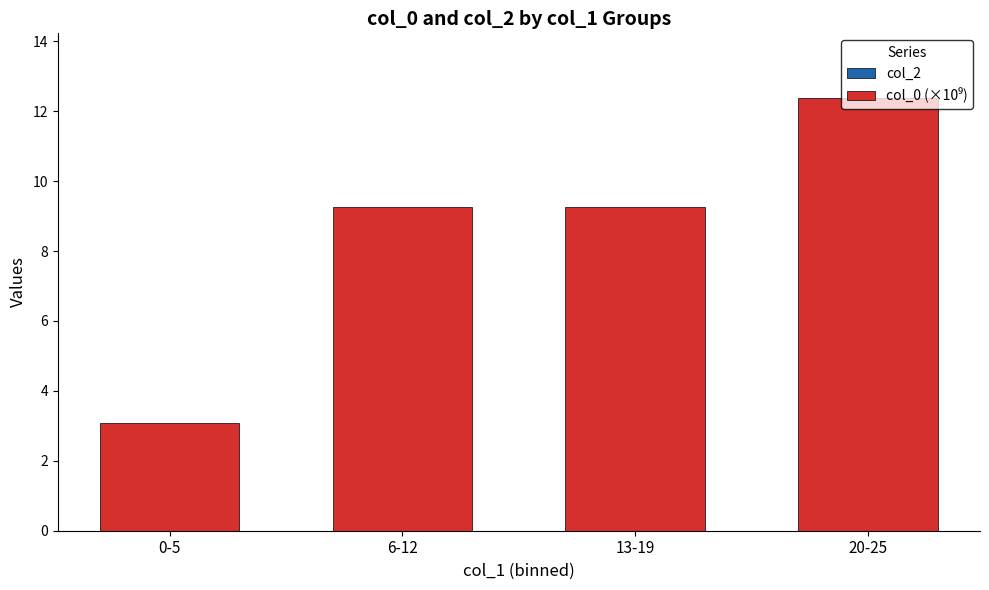

What is the difference between the second highest and minimum values?

6.2